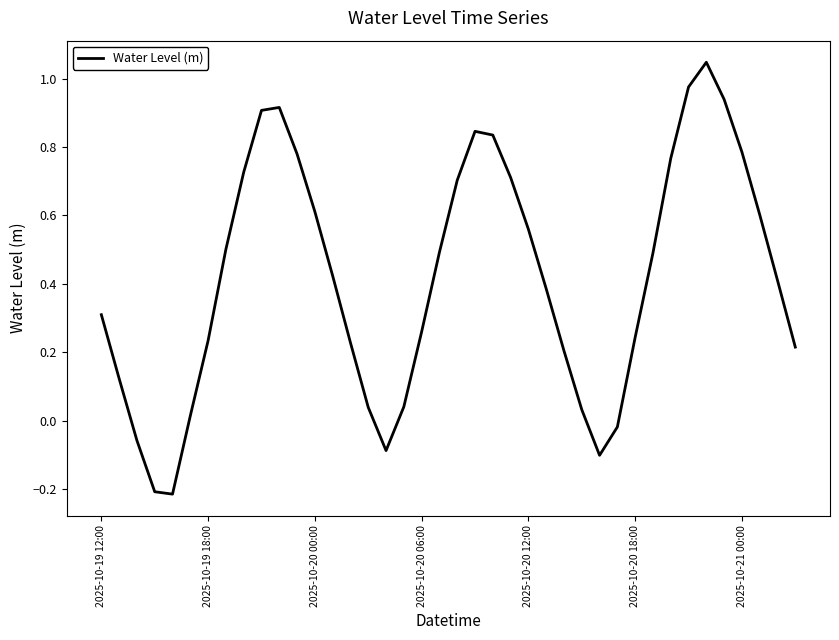

What is the difference between the maximum and minimum values?

1.3